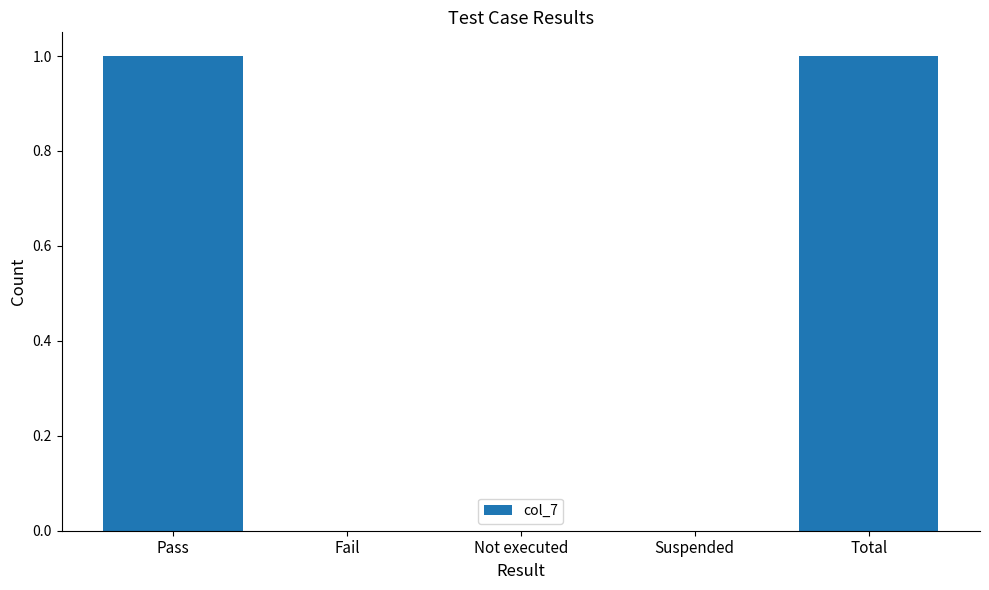

Count the values in the range 0 to 1.

5